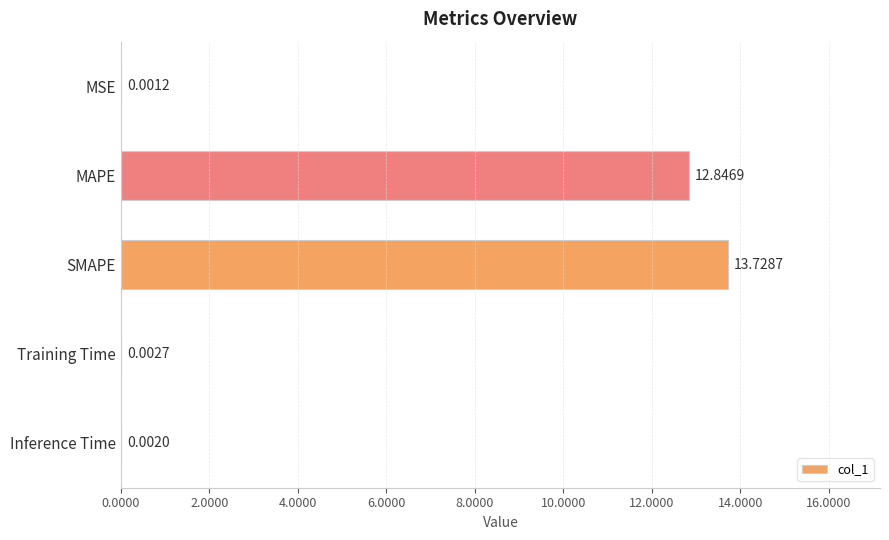

What is the greatest value displayed?

13.7